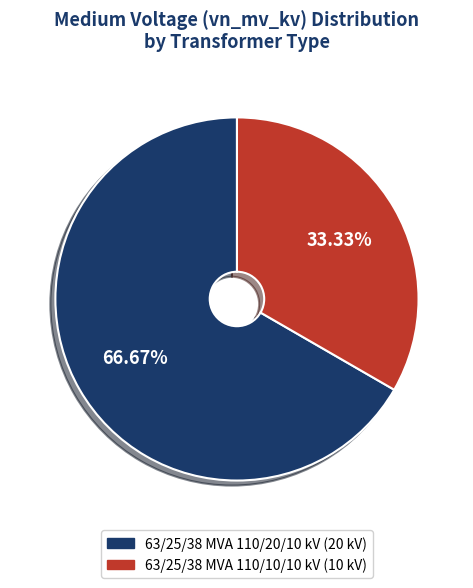

Rank the categories by value from highest to lowest.

63/25/38 MVA 110/20/10 kV, 63/25/38 MVA 110/10/10 kV